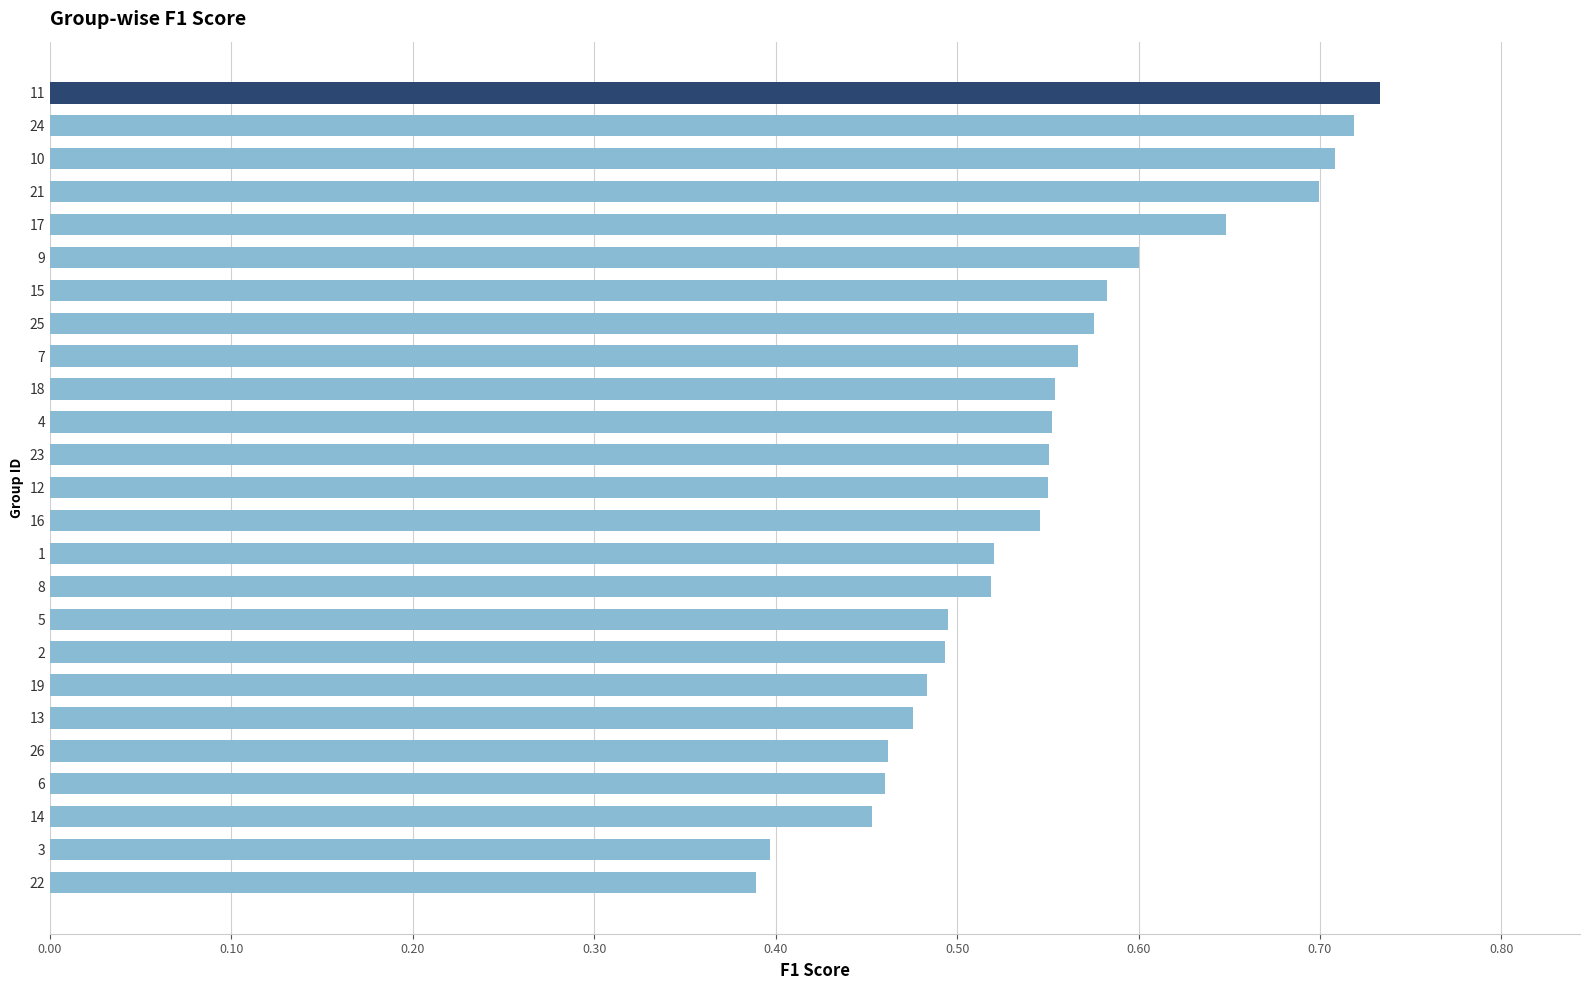

The value at 15 is 0.6. True or false?

True